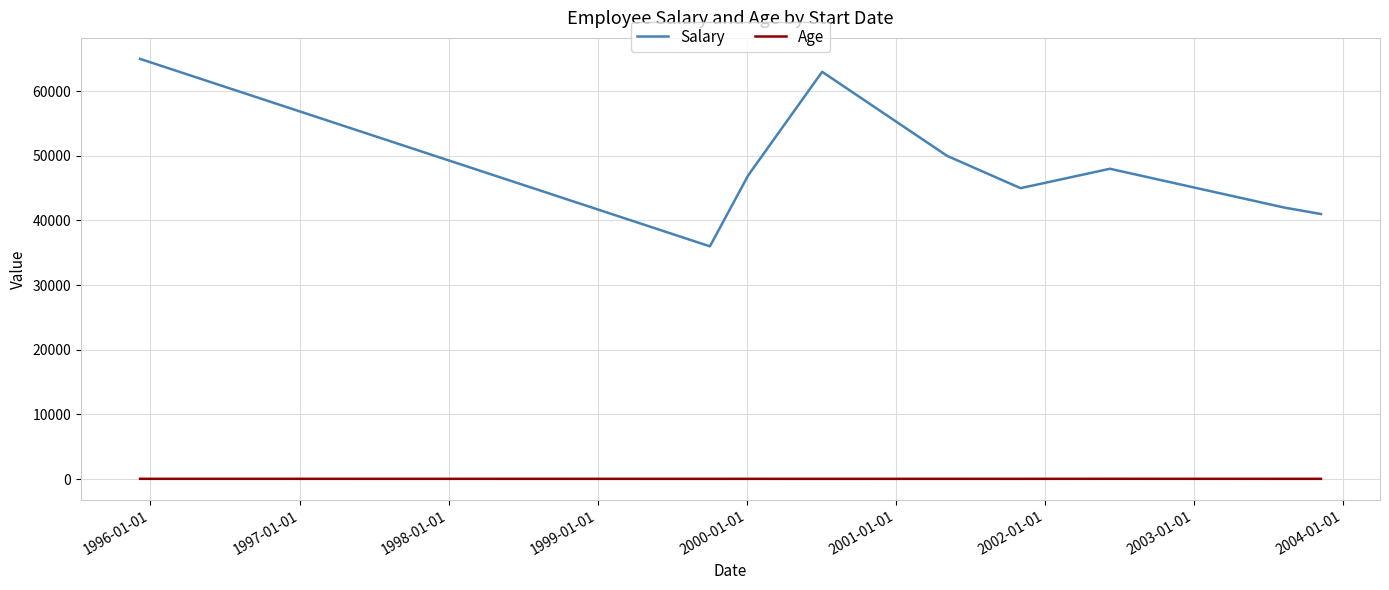

Does the chart display data point markers on the line(s)?

No